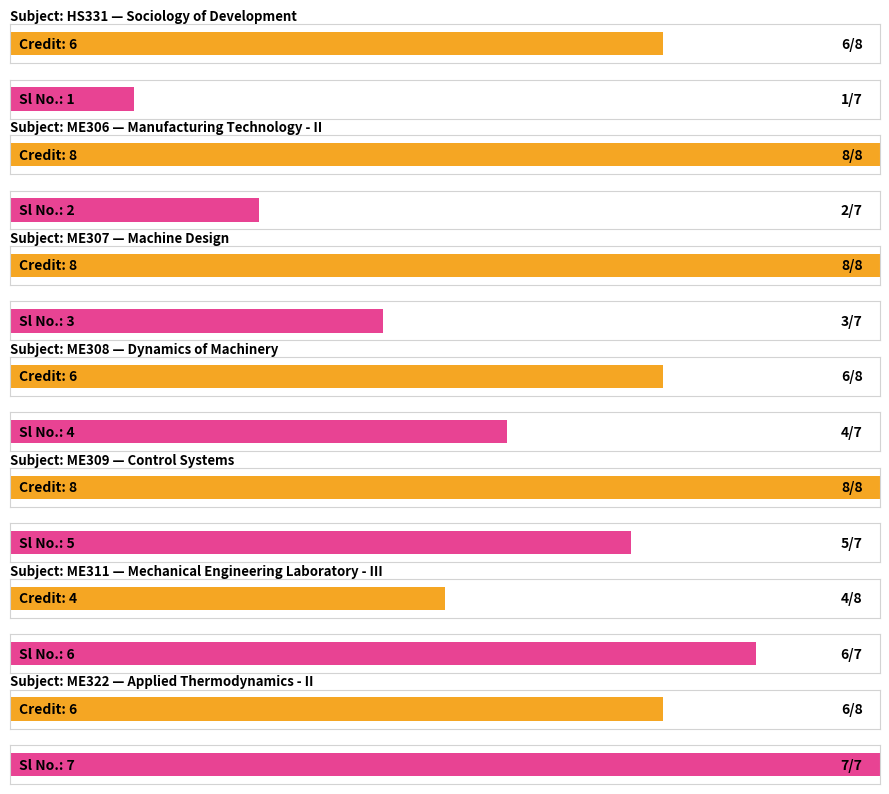

What are all the series names shown in the legend?

Credit, Sl No.